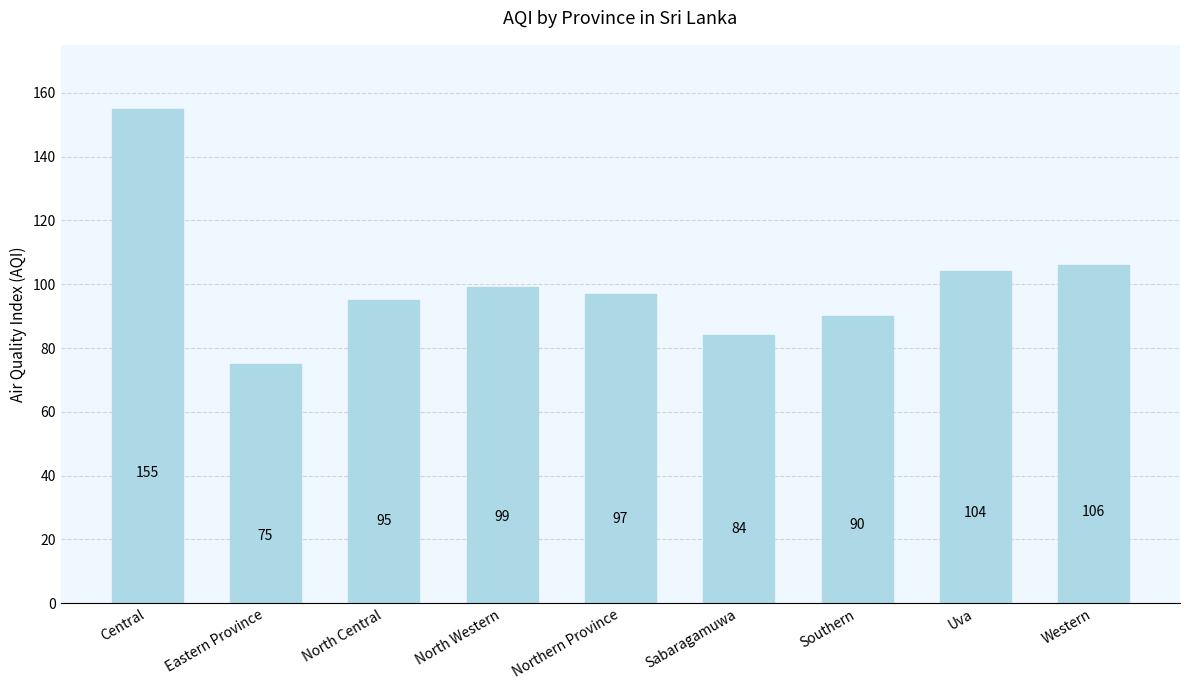

Reading left to right, transcribe all the data shown in this chart.

Central=155	Eastern Province=75	North Central=95	North Western=99	Northern Province=97	Sabaragamuwa=84	Southern=90	Uva=104	Western=106